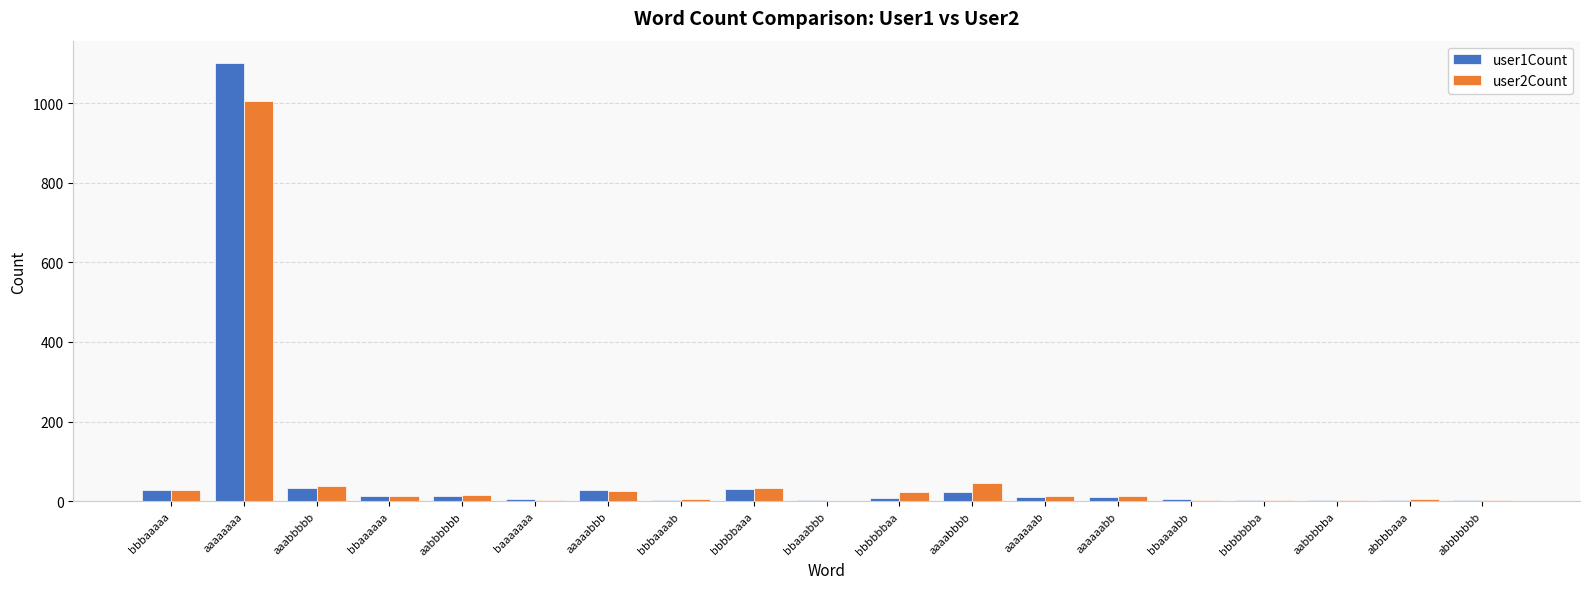

What is the sum of all user2Count values?

1276